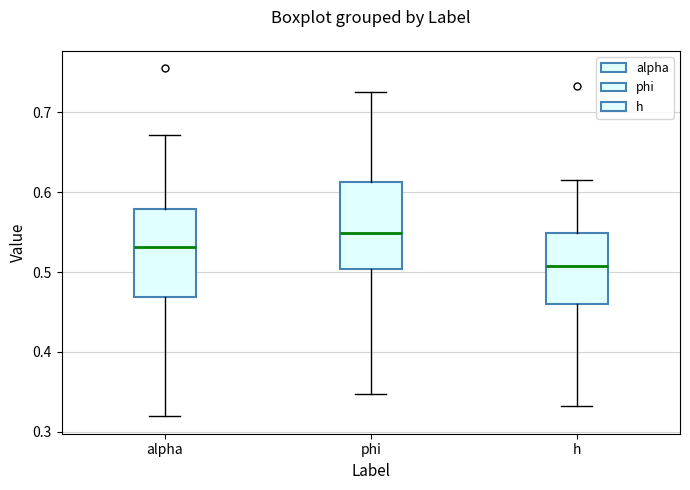

Where does the median line of the box for phi sit on the y-axis? The values are not printed on the chart, so give them approximately, as read against the axis.

0.55